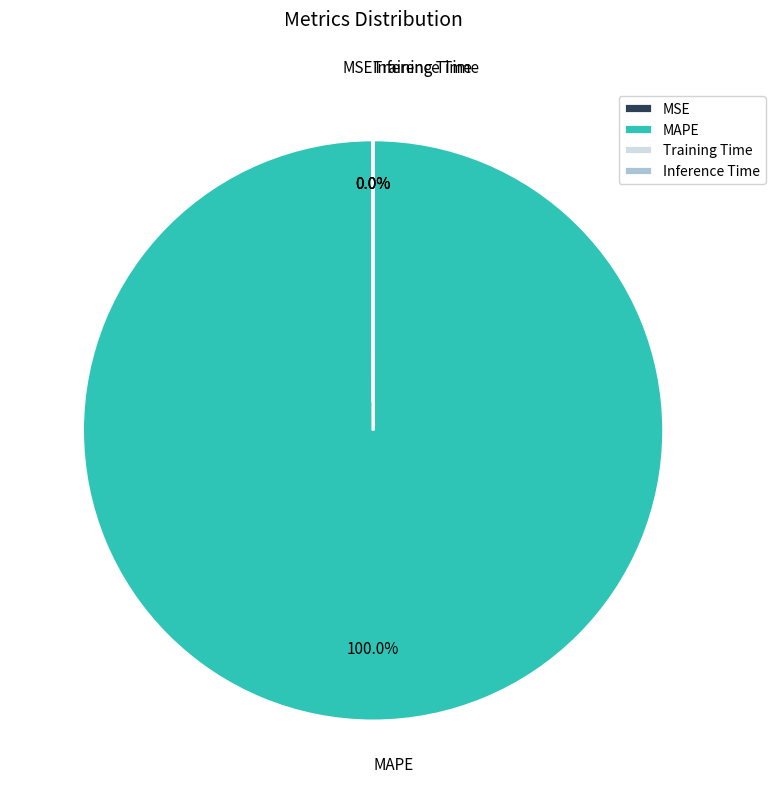

How many segments does this pie chart have?

4